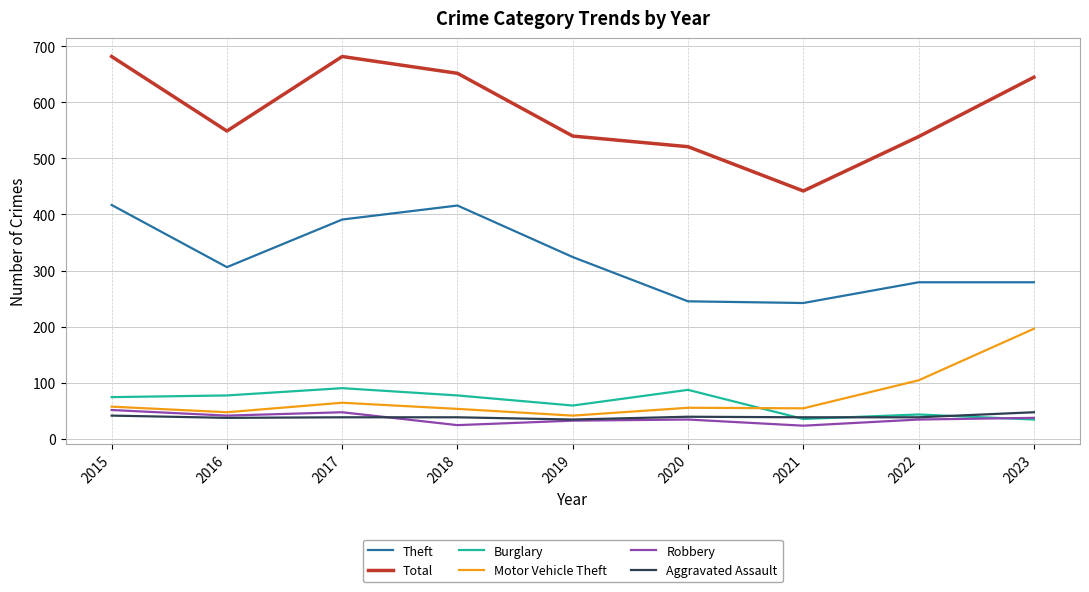

The value of Aggravated Assault at 2021 is 9. True or false?

False